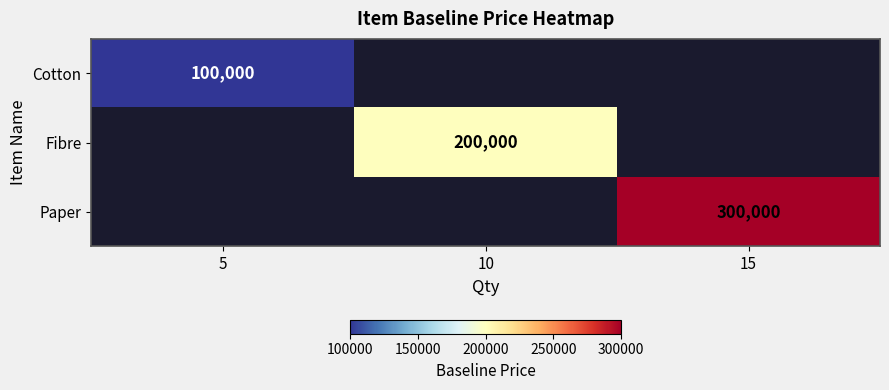

At which category does the chart reach its minimum across all series?

5